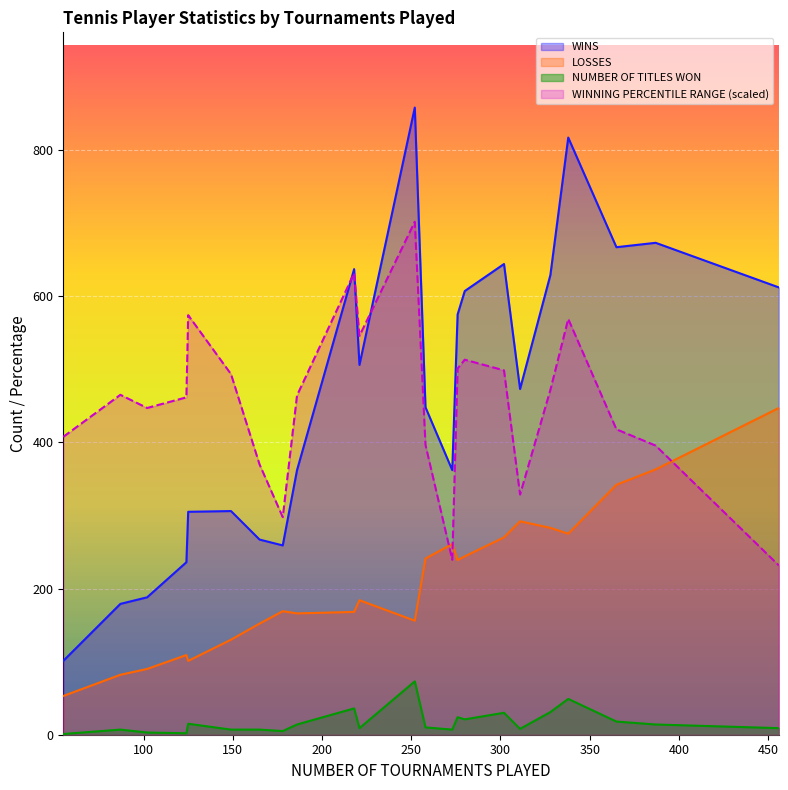

What is the minimum value for LOSSES?

53.0